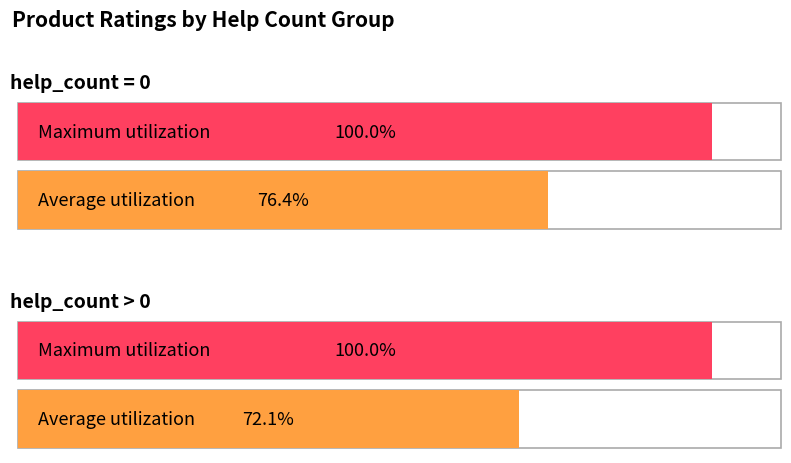

List the labels in order of Average utilization value, smallest first.

Ratings (avg help_count>0), Ratings (avg help_count=0)